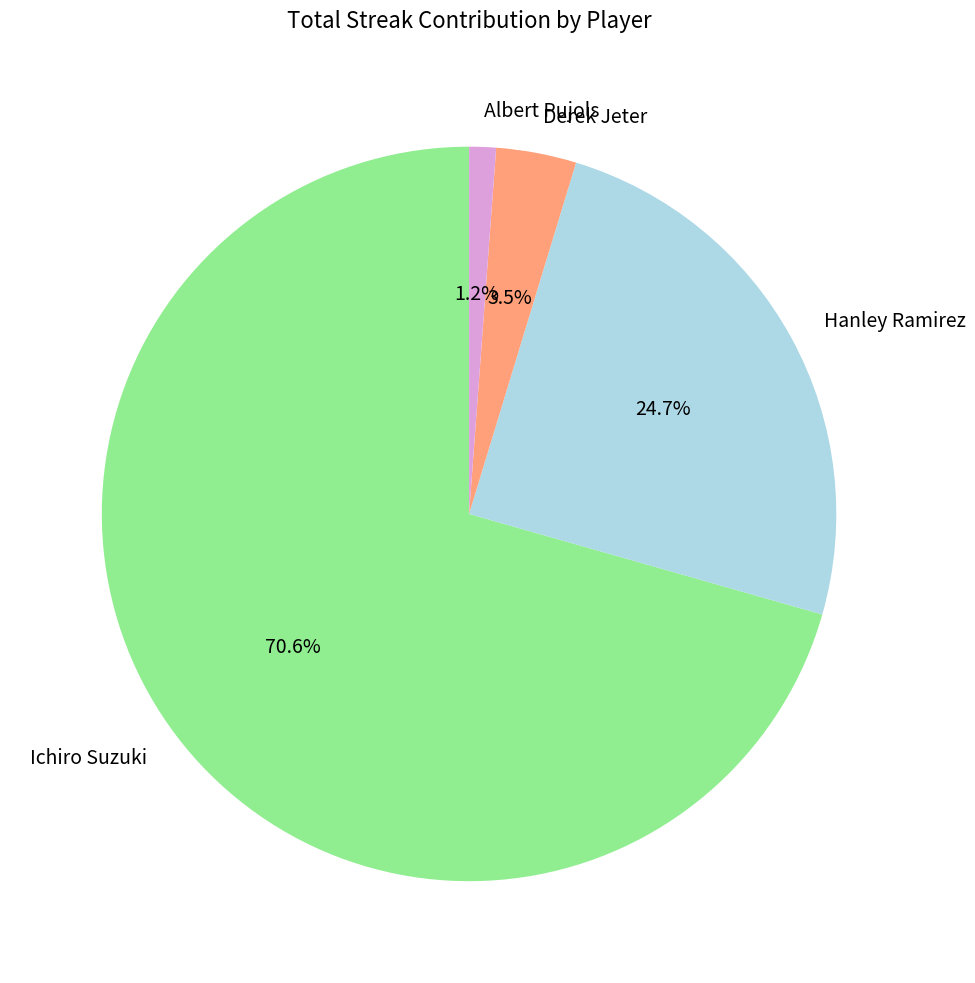

To the nearest percent, what percentage of the pie is Hanley Ramirez?

25%